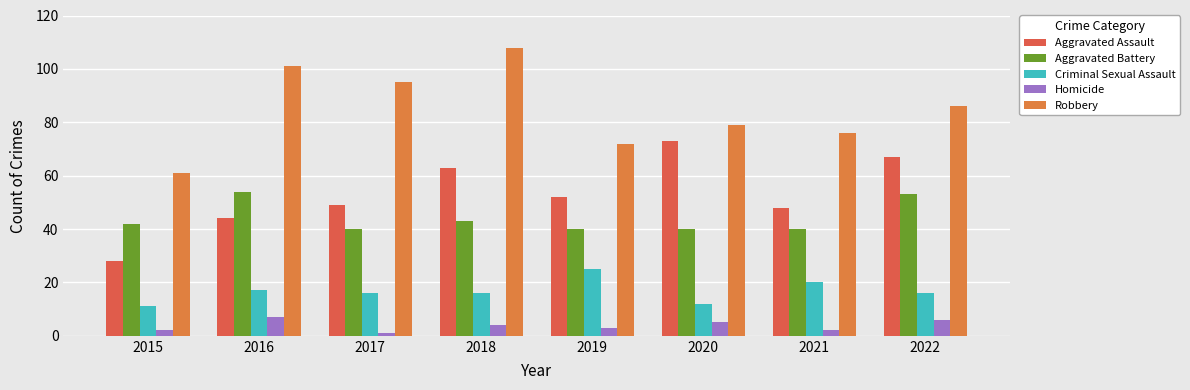

What is the difference between the maximum and second lowest values in the Homicide series?

5